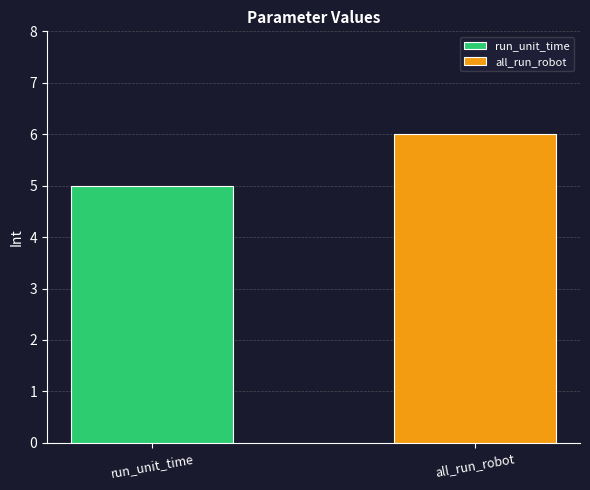

Which series has the largest range (max minus min)?

run_unit_time